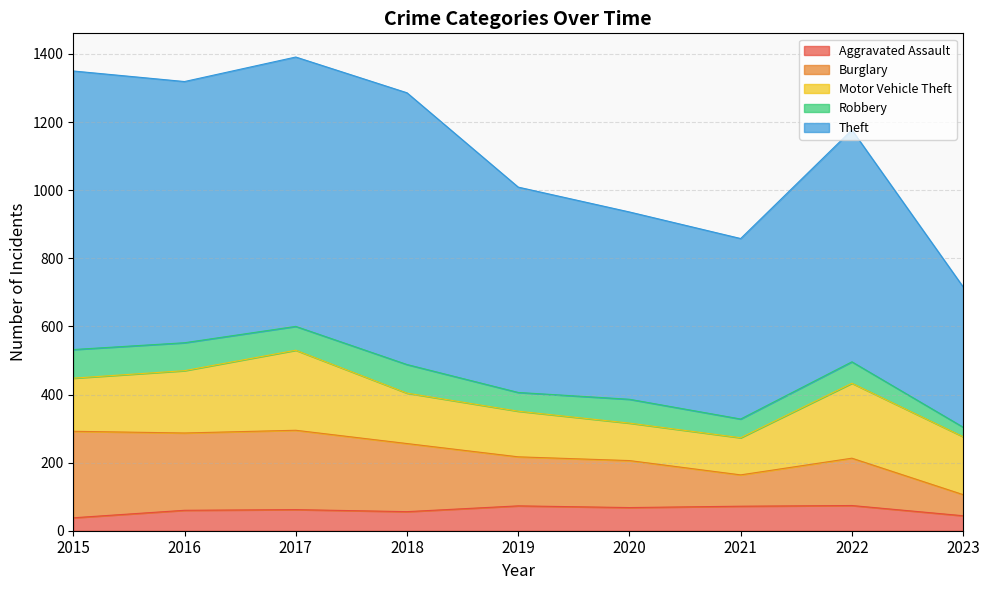

What is the smallest value displayed?

38